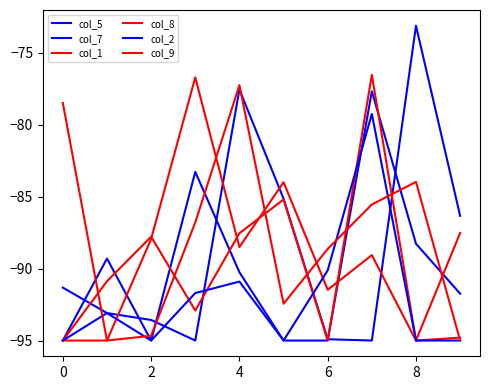

True or false: col_7 and col_1 intersect in this chart.

True